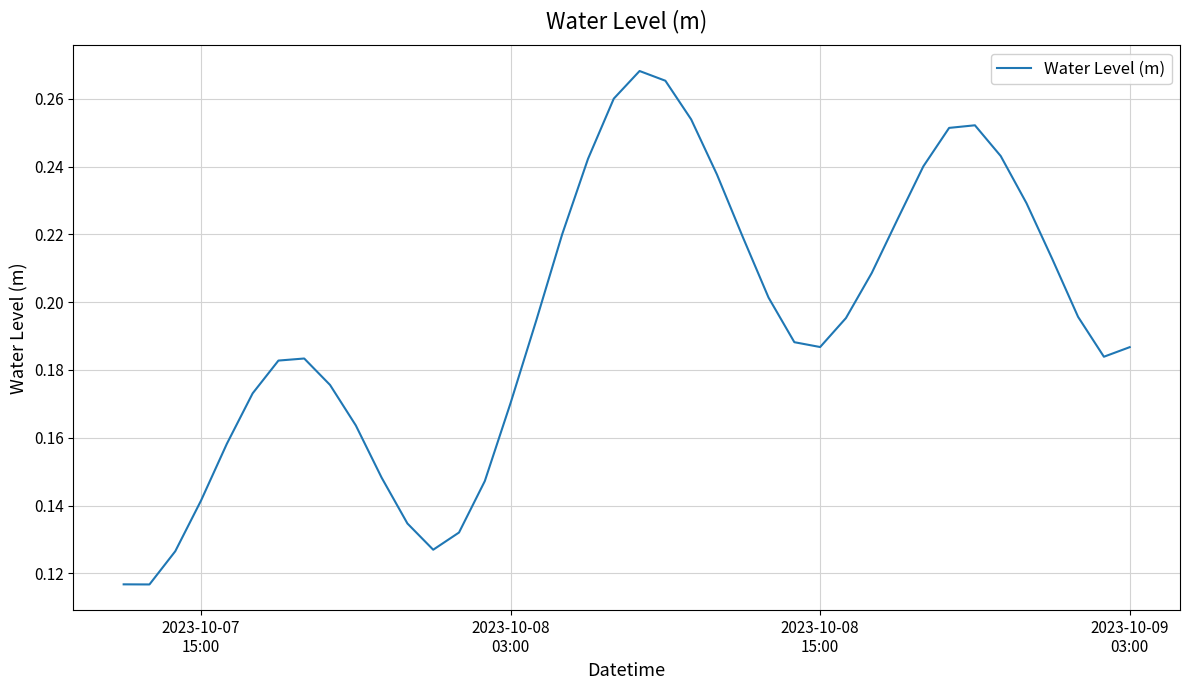

Reading left to right, what are all the values shown in this chart?

0.1	0.1	0.1	0.1	0.2	0.2	0.2	0.2	0.2	0.2	0.1	0.1	0.1	0.1	0.1	0.2	0.2	0.2	0.2	0.3	0.3	0.3	0.3	0.2	0.2	0.2	0.2	0.2	0.2	0.2	0.2	0.2	0.3	0.3	0.2	0.2	0.2	0.2	0.2	0.2